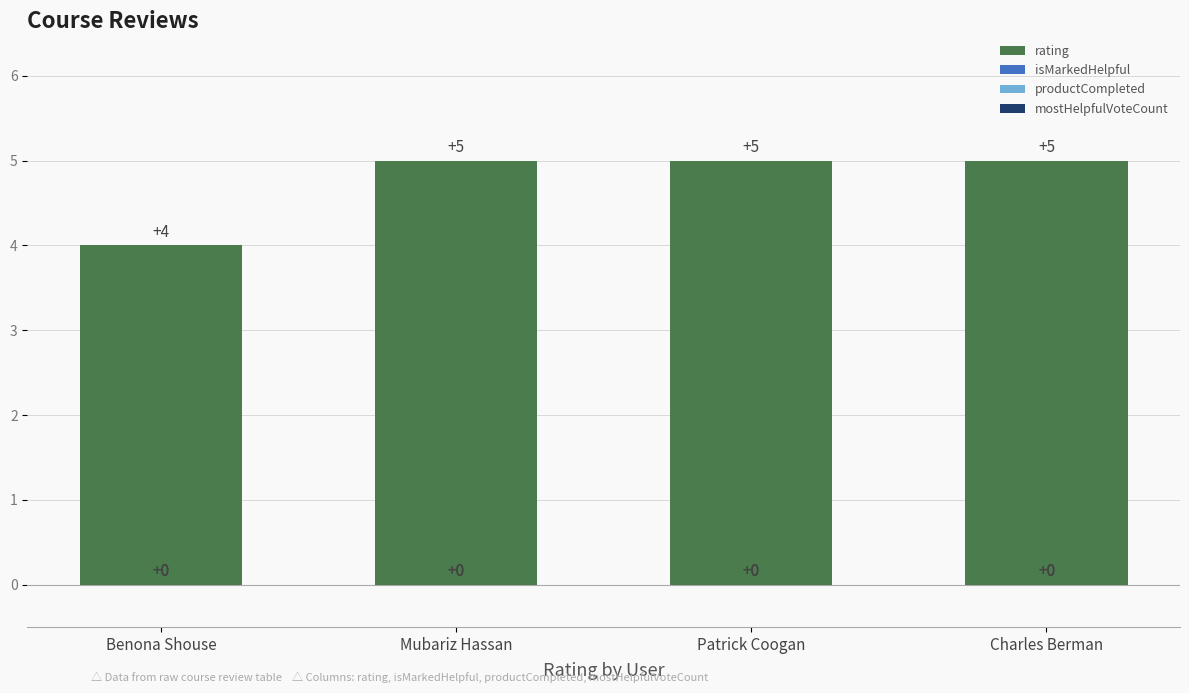

Does the chart contain any negative values?

No